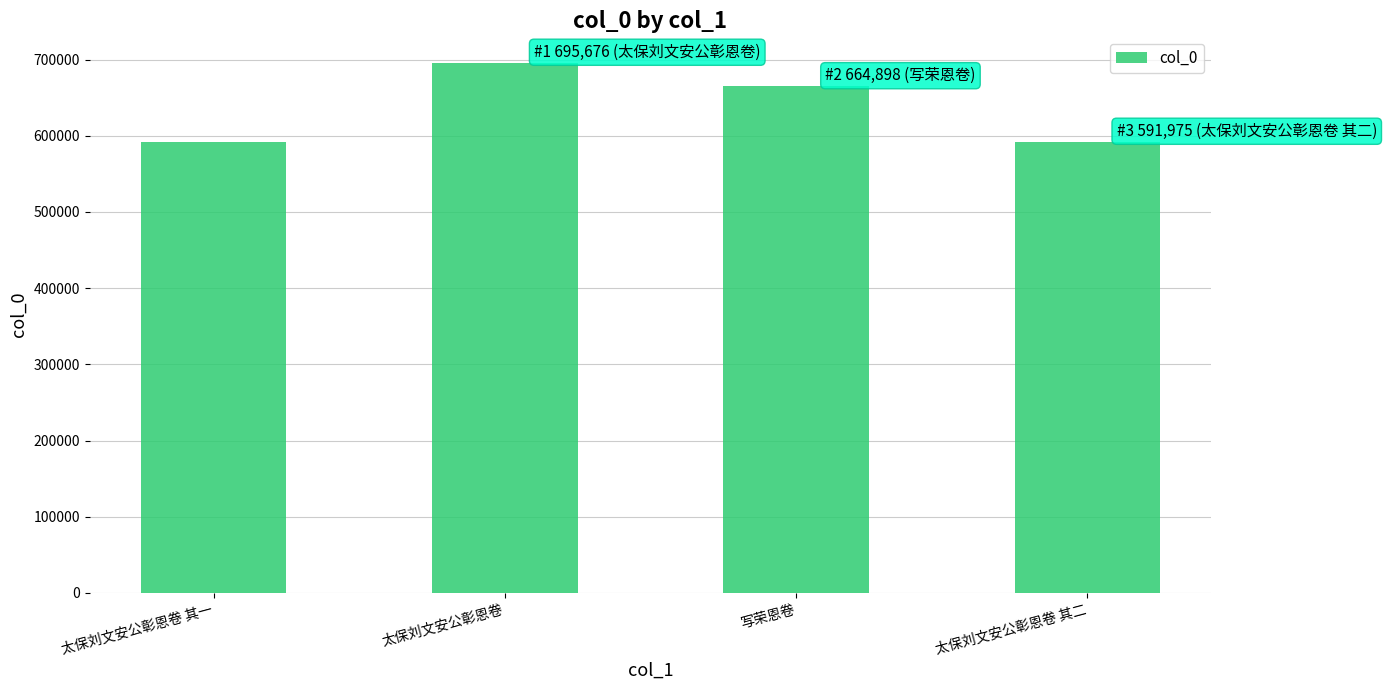

How many bars are there in total?

4